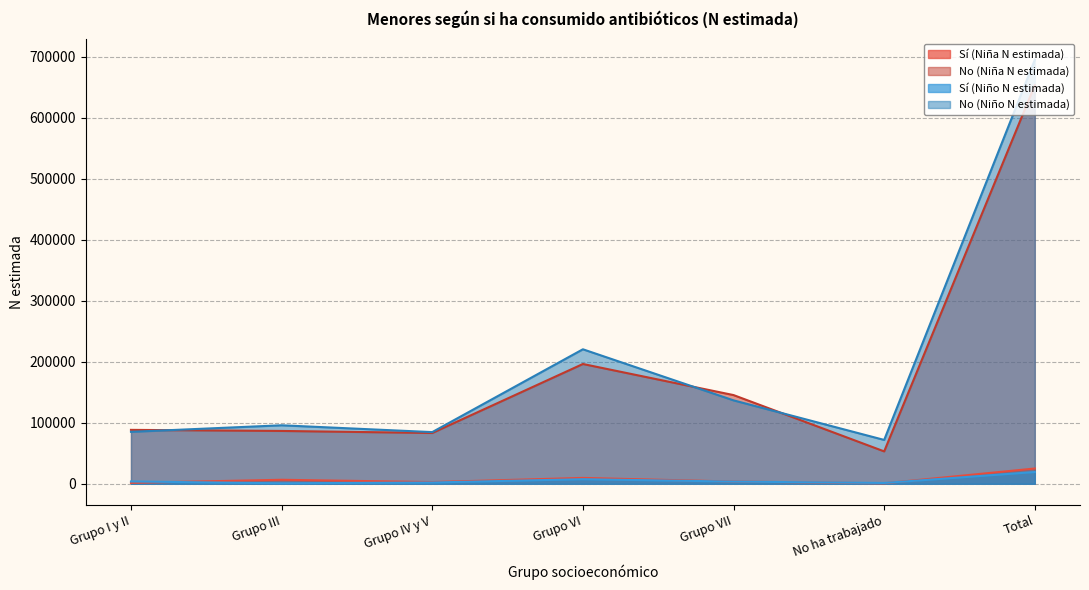

What is the sum of all Sí (Niña N estimada) values?

50126